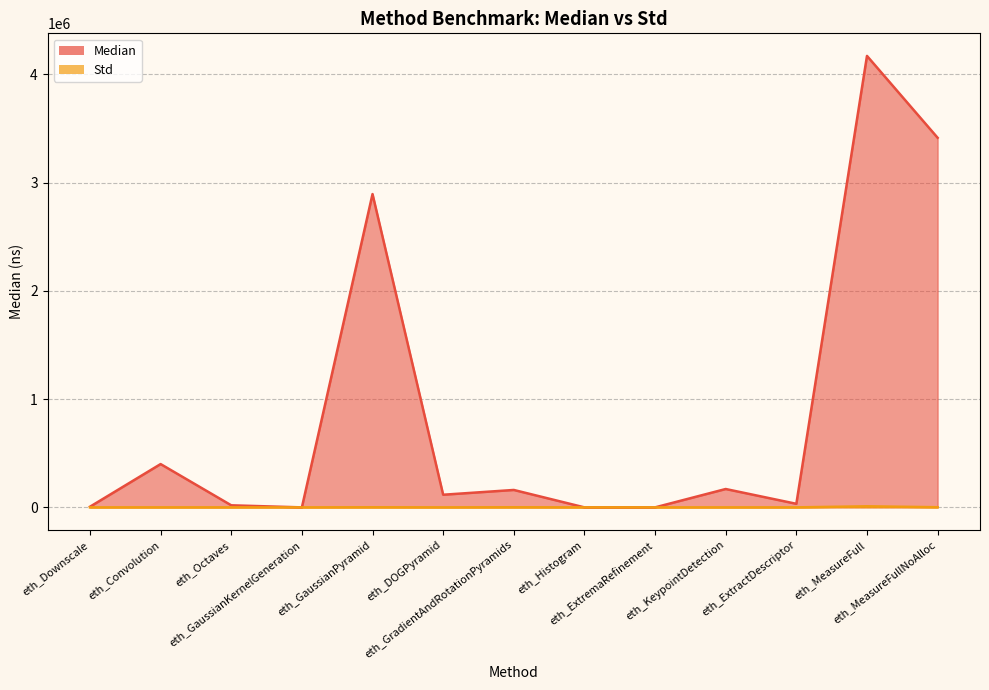

What is the sum of all Median values?

11387530.0